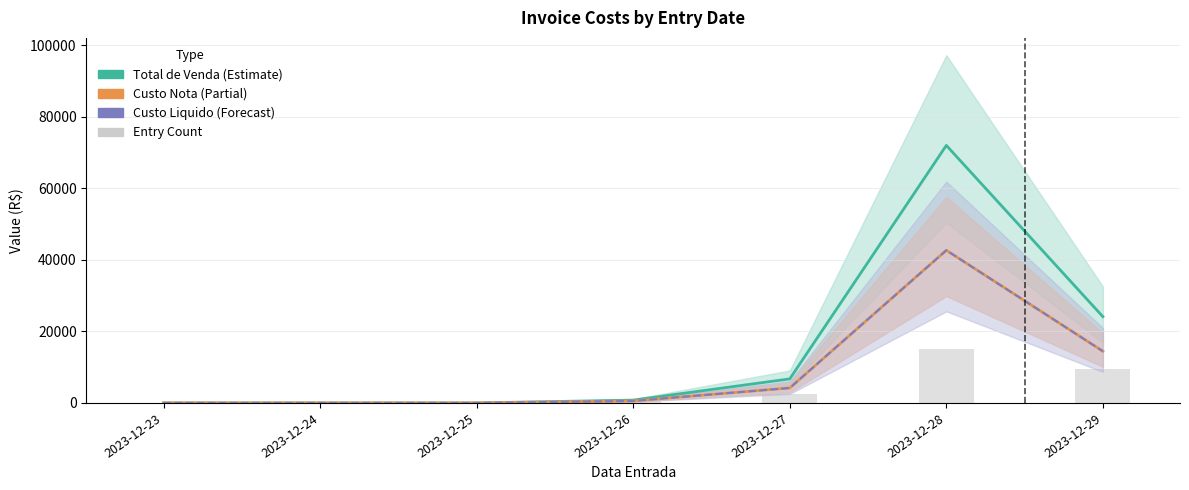

How many data points in Custo Nota are less than 566?

3